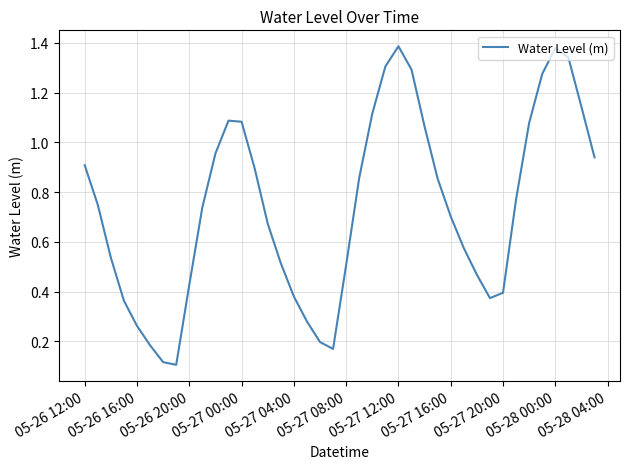

Does the chart display data point markers on the line(s)?

No